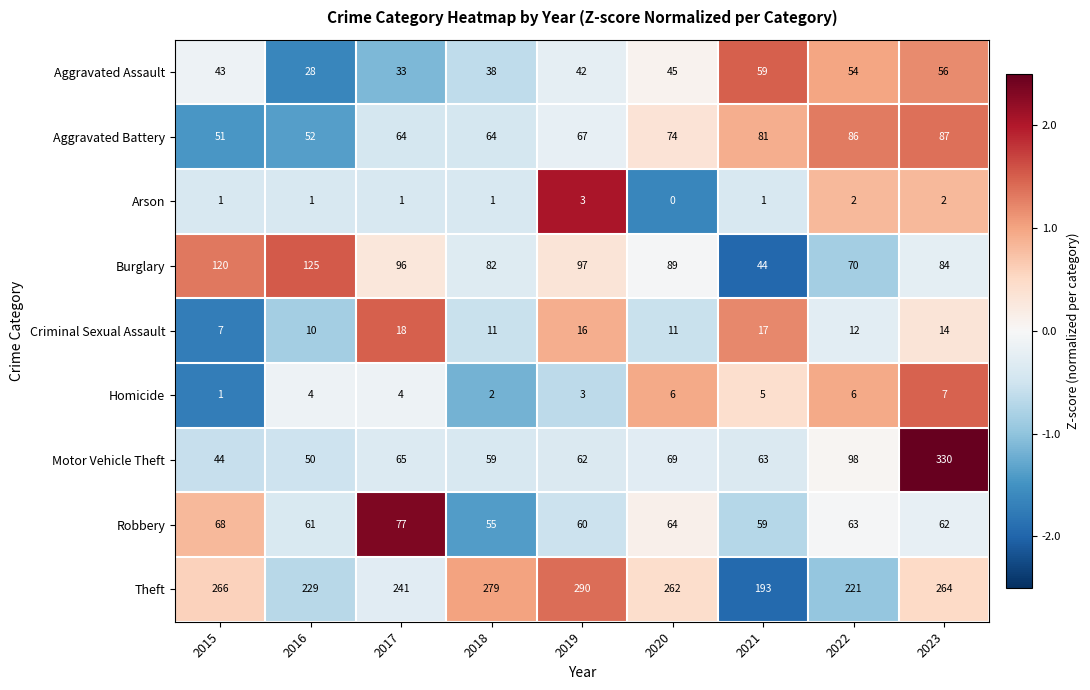

At which category does the chart reach its minimum across all series?

2020